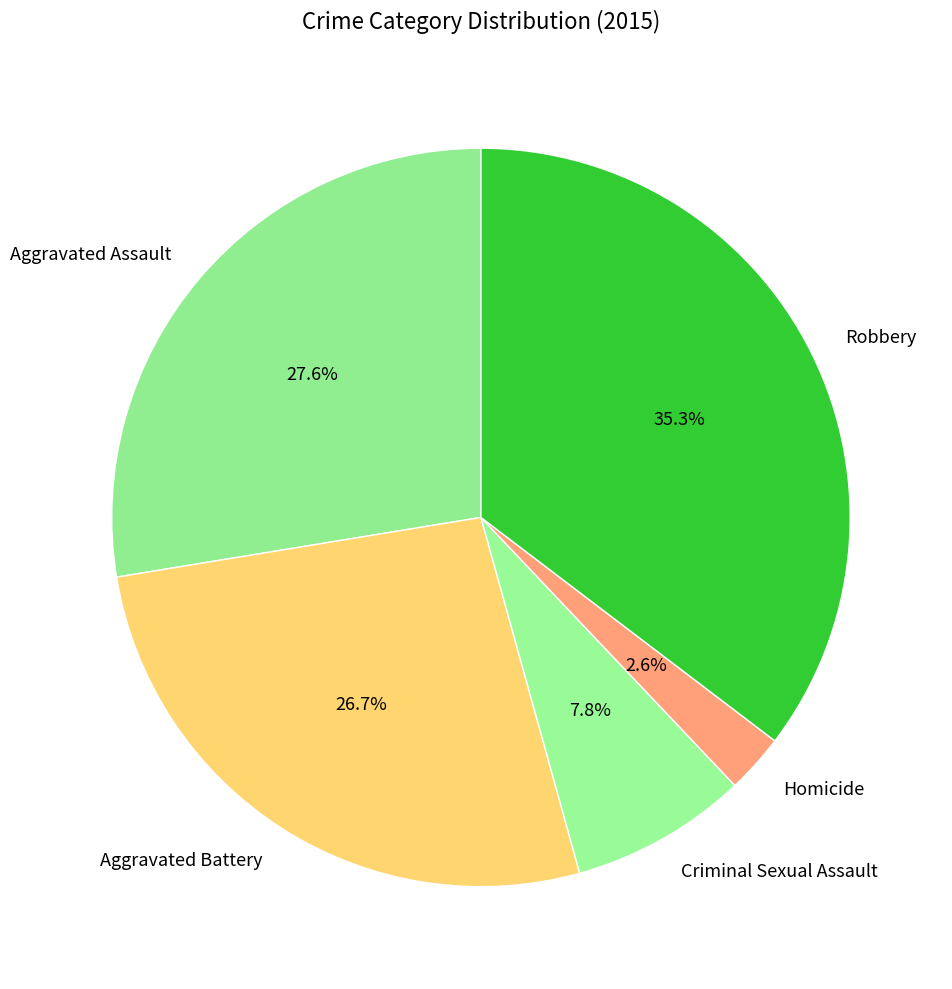

Is Homicide the majority of the pie?

No